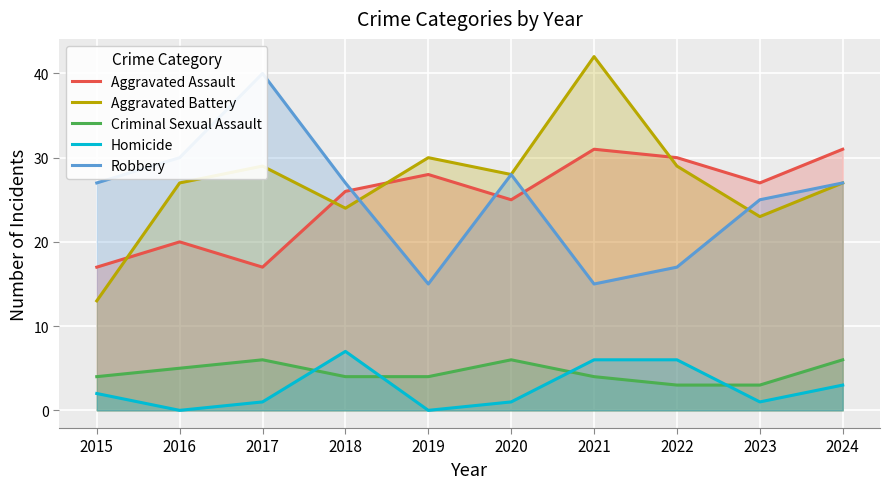

How many intersections are there between Aggravated Assault and Aggravated Battery?

4